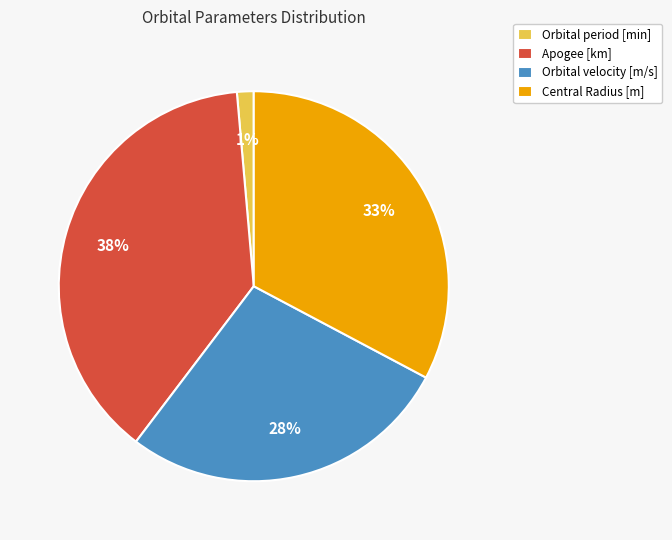

Count the number of slices in the pie.

4